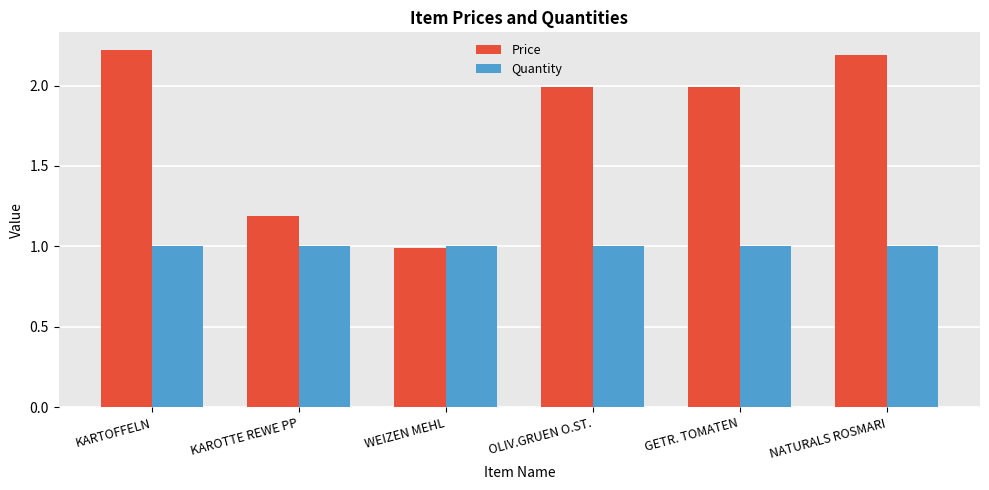

How many groups of bars are there?

6